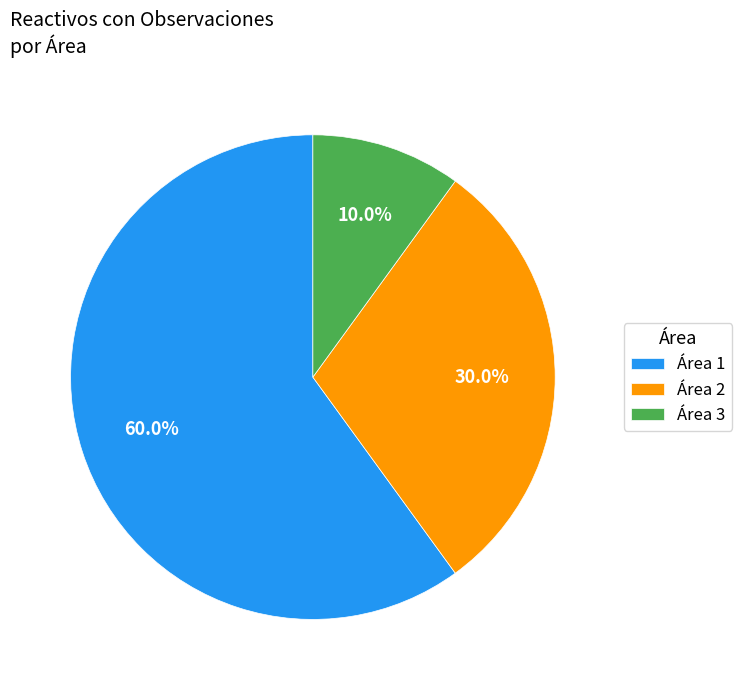

How many slices are in this pie chart?

3